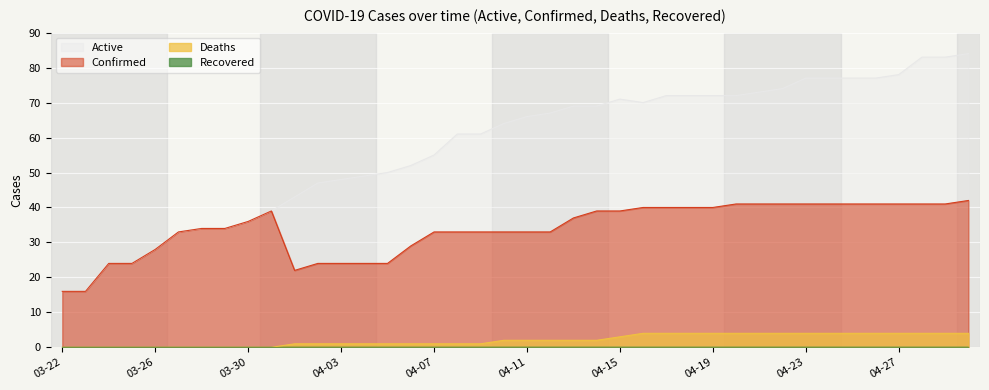

True or false: Active and Deaths intersect in this chart.

False